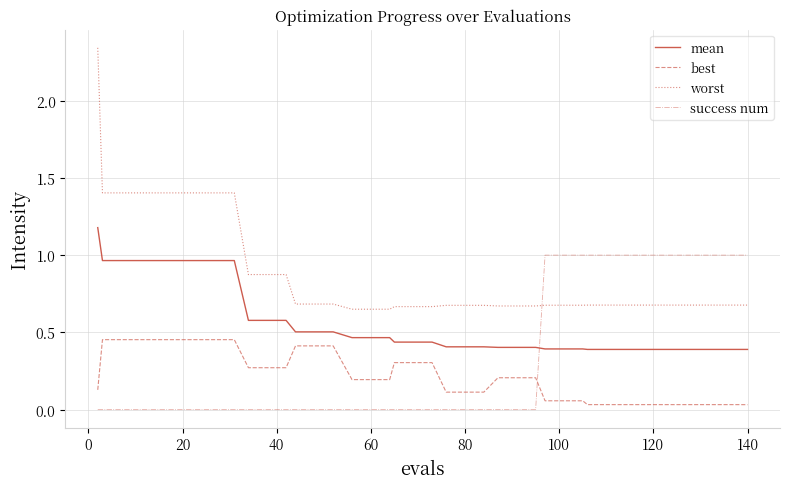

List the series in order of their peak value, highest first.

worst, mean, success num, best